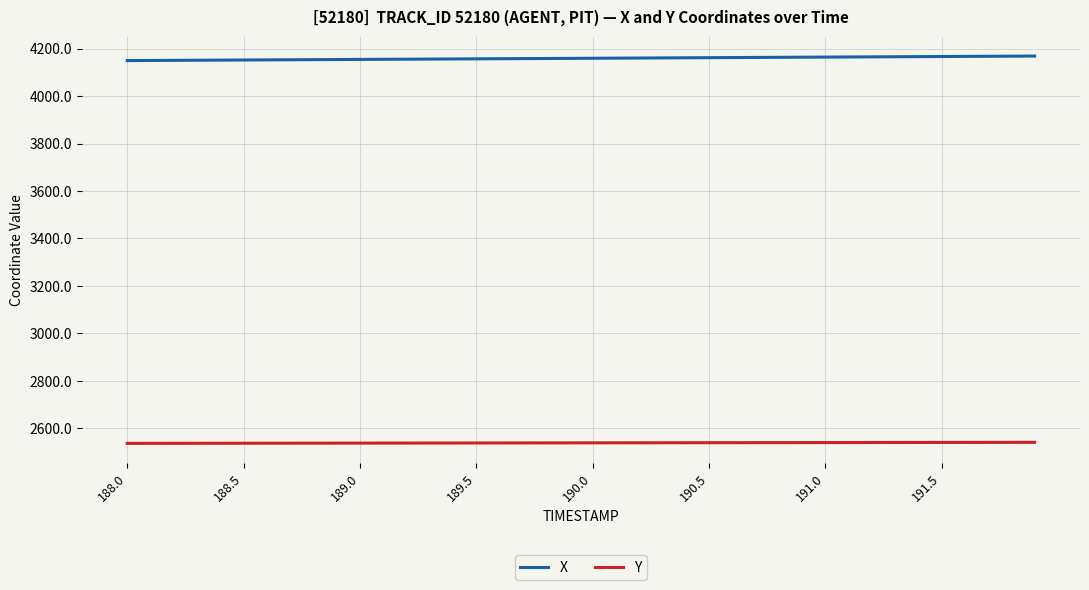

What is the minimum value for X?

4149.3